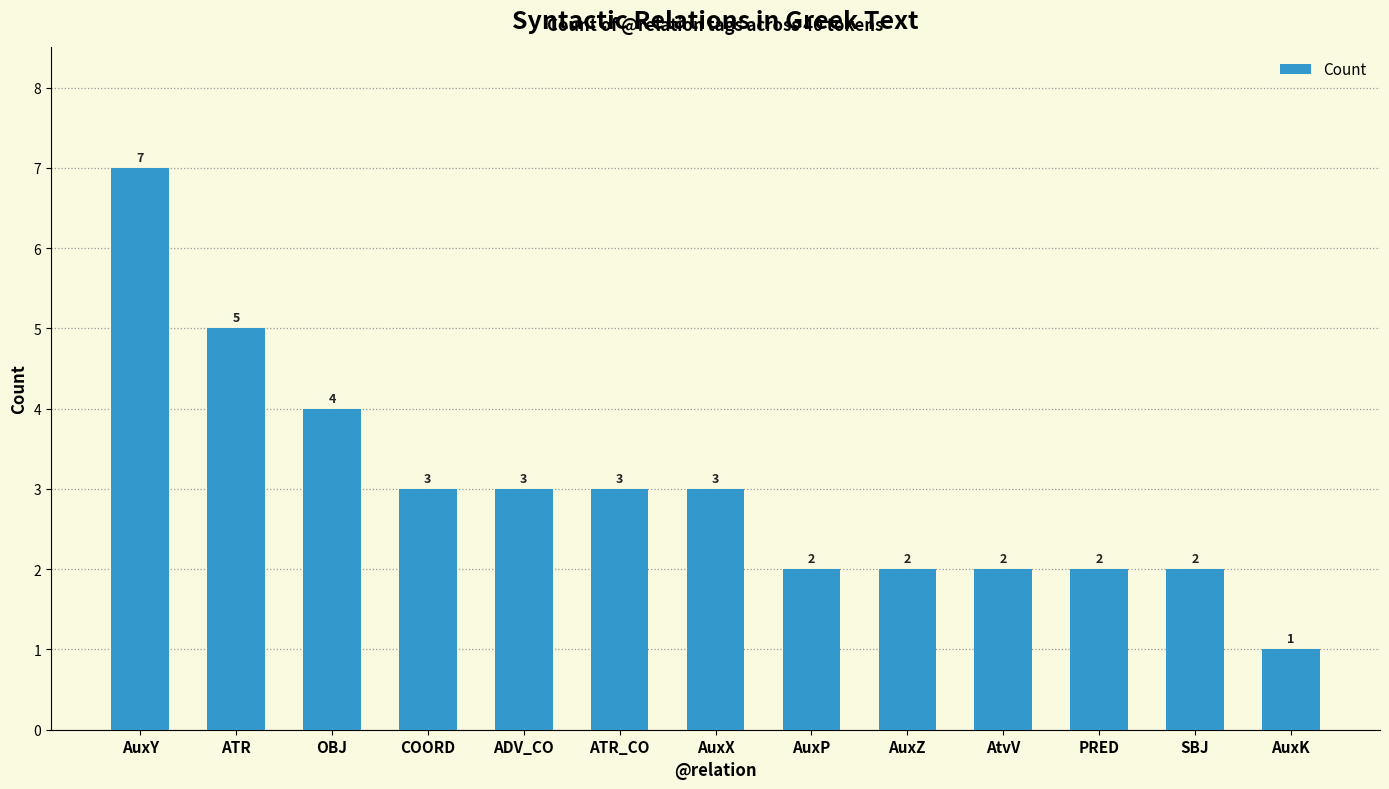

What is the average value?

3